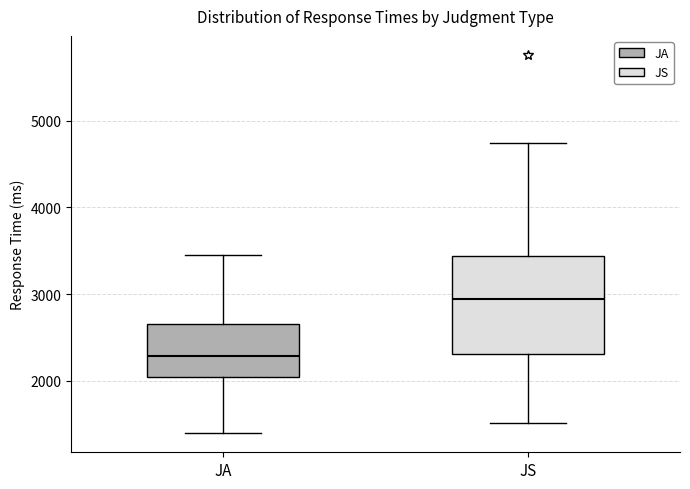

Where does the median line of the box for JS sit on the y-axis? The values are not printed on the chart, so give them approximately, as read against the axis.

2900